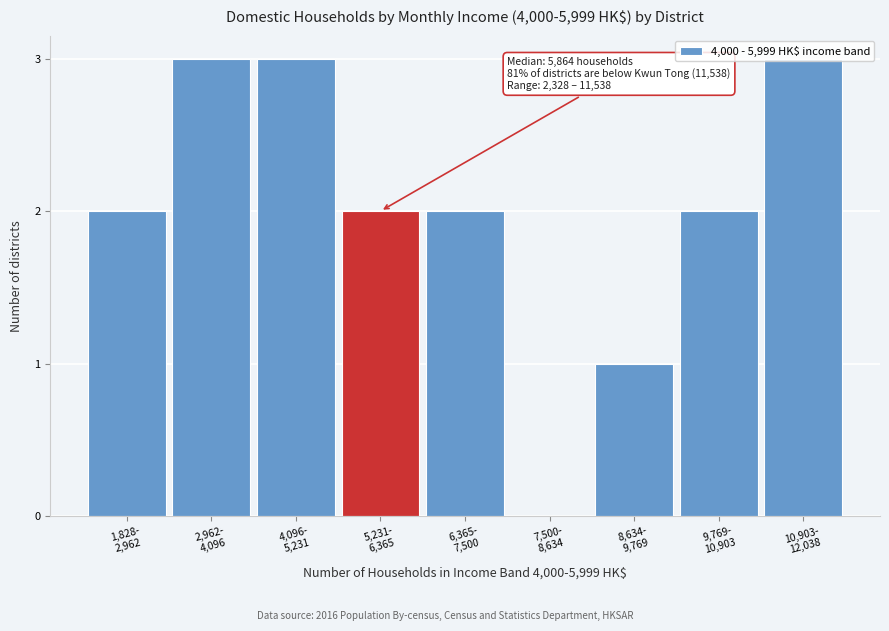

What is the sum of all values?

18